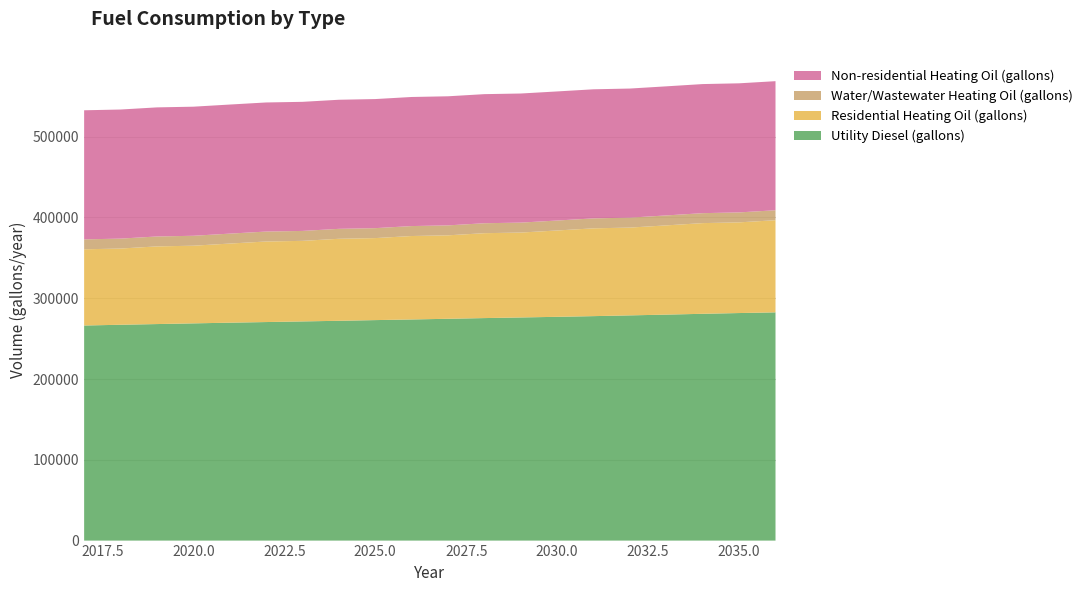

Reading left to right, extract all data points from this chart.

Utility Diesel (gallons): 266182.2	267117.6	267975.0	268832.4	269689.8	270469.2	271248.7	272028.1	272885.5	273665.0	274522.3	275379.7	276159.2	276938.6	277796.0	278731.4	279666.7	280680.0	281615.3	282472.7
Residential Heating Oil (gallons): 94330.0	94330.0	96120.9	96120.9	97911.8	99702.7	99702.7	101493.6	101493.6	103284.5	103284.5	105075.4	105075.4	106866.3	108657.2	108657.2	110448.1	112239.0	112239.0	114029.9
Water/Wastewater Heating Oil (gallons): 12282.9	12285.9	12288.7	12291.6	12294.4	12297.1	12299.7	12302.2	12304.9	12307.6	12310.4	12313.3	12315.8	12318.4	12321.1	12313.3	12315.8	12318.4	12321.1	12323.0
Non-residential Heating Oil (gallons): 159766.5	159766.5	159766.5	159766.5	159766.5	159766.5	159766.5	159766.5	159766.5	159766.5	159766.5	159766.5	159766.5	159766.5	159766.5	159766.5	159766.5	159766.5	159766.5	159766.5